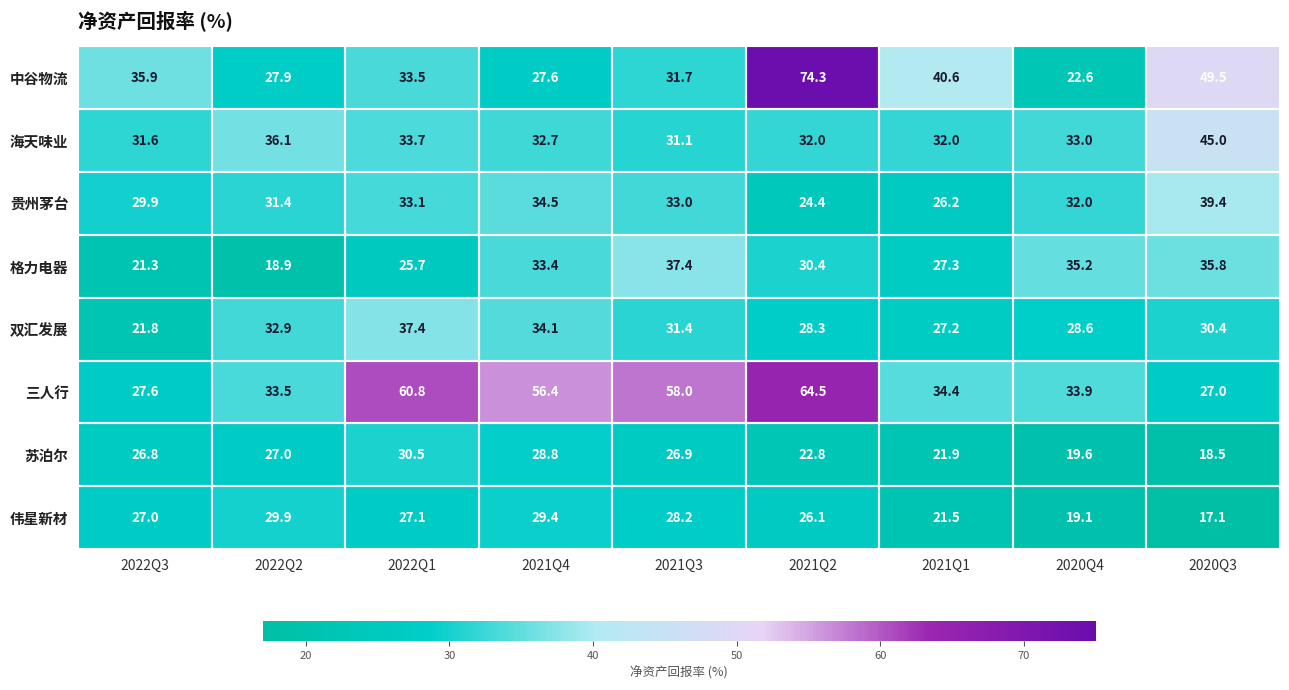

What is the sum of the 双汇发展 values at 2020Q3 and 2022Q2?

63.3